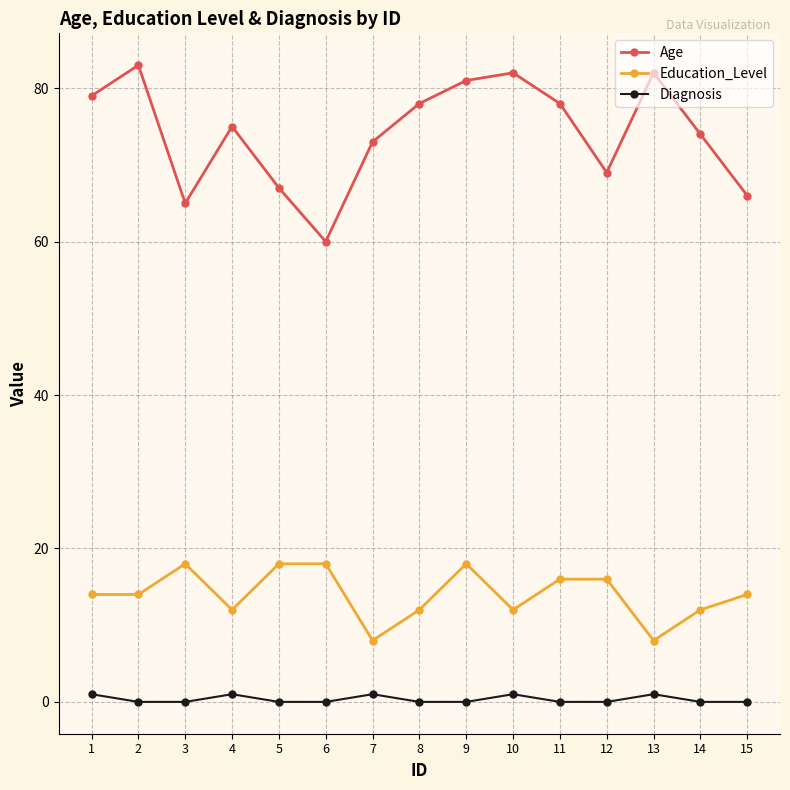

What is the difference between the highest and lowest values at 9?

81